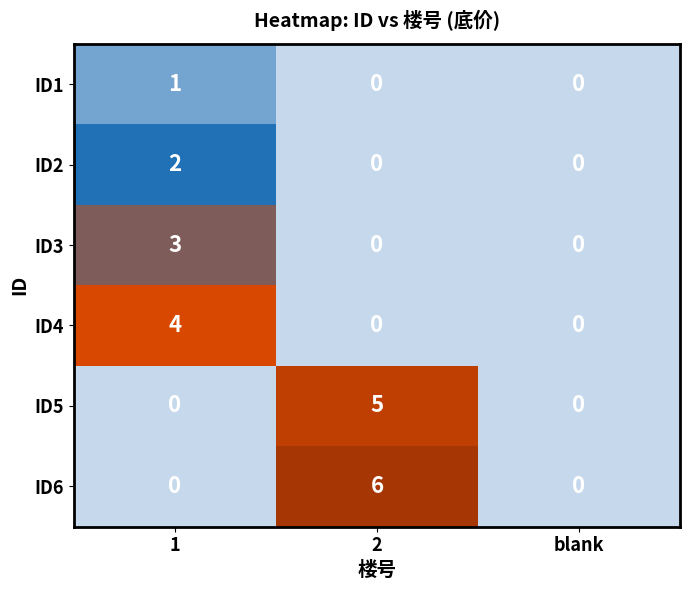

List the series in order of their overall mean, lowest first.

ID1, ID2, ID3, ID4, ID5, ID6